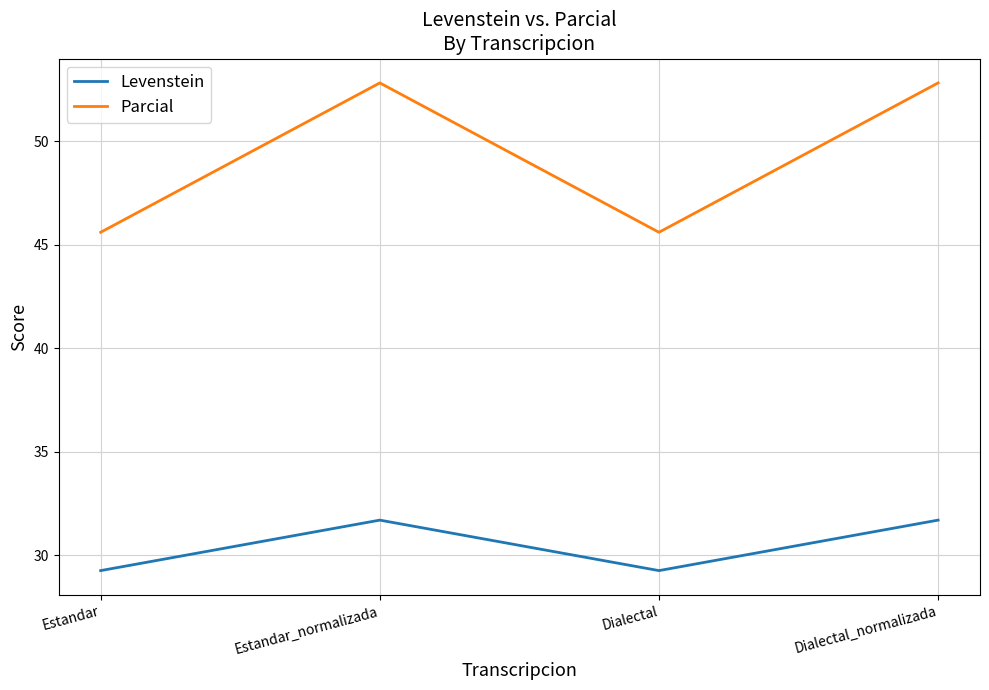

Rank the series at Estandar from highest to lowest value.

Parcial, Levenstein